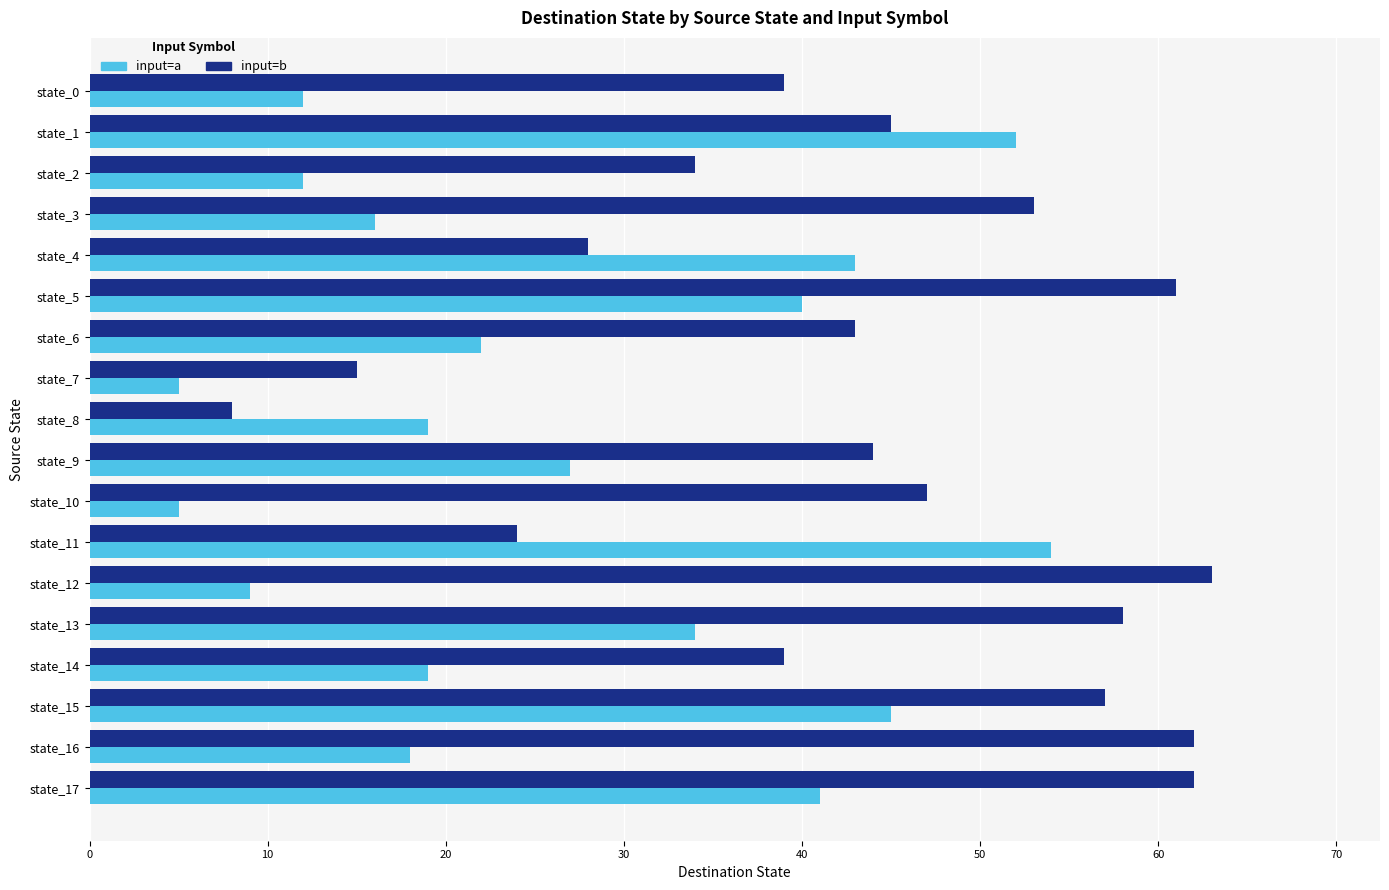

What is the average value of the input=a series?

26